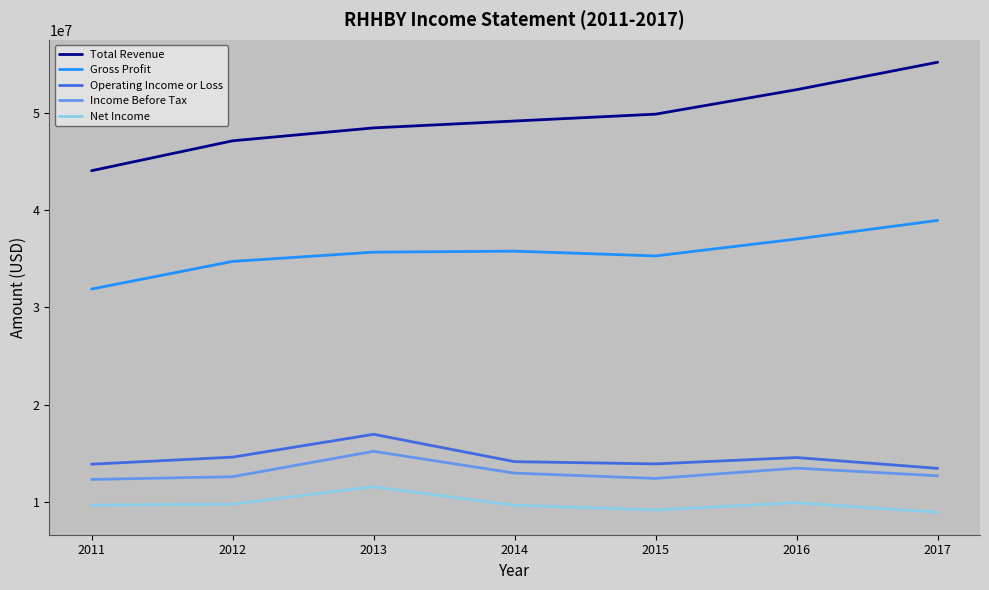

Does the chart have visible grid lines?

No